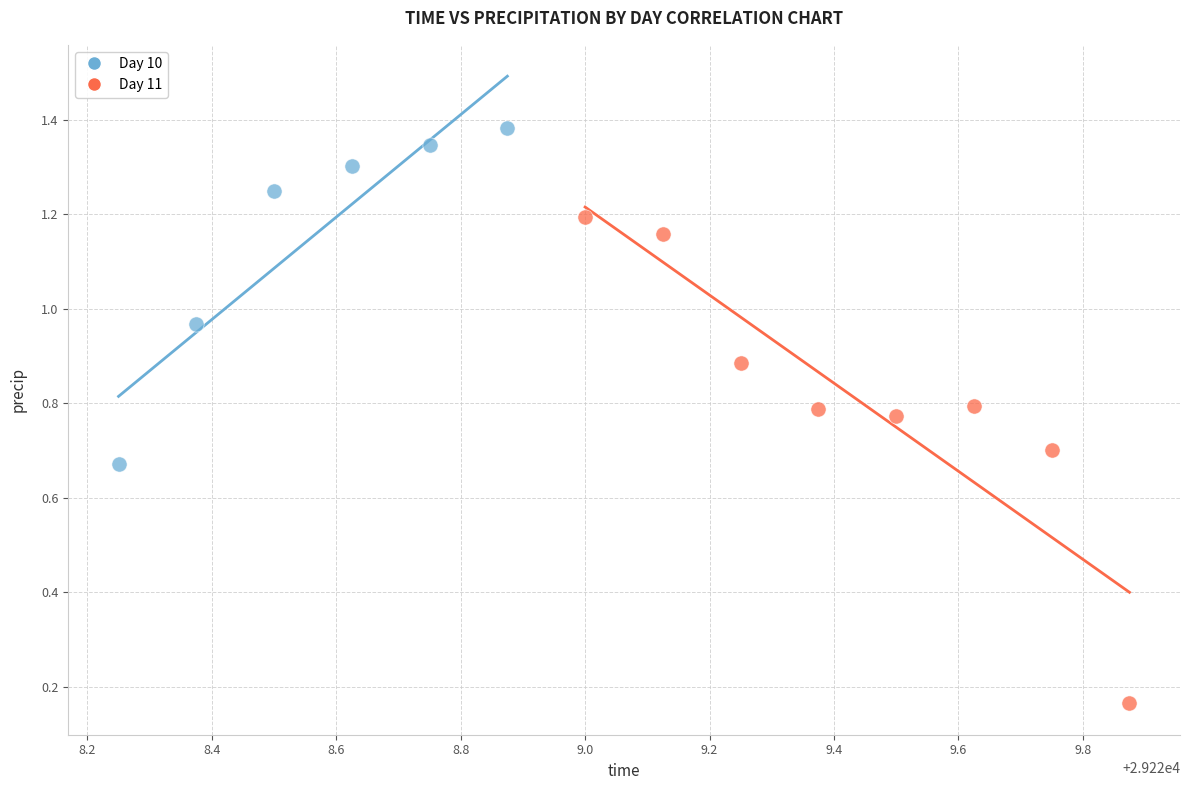

Which series has the widest spread of Y values?

Day 11